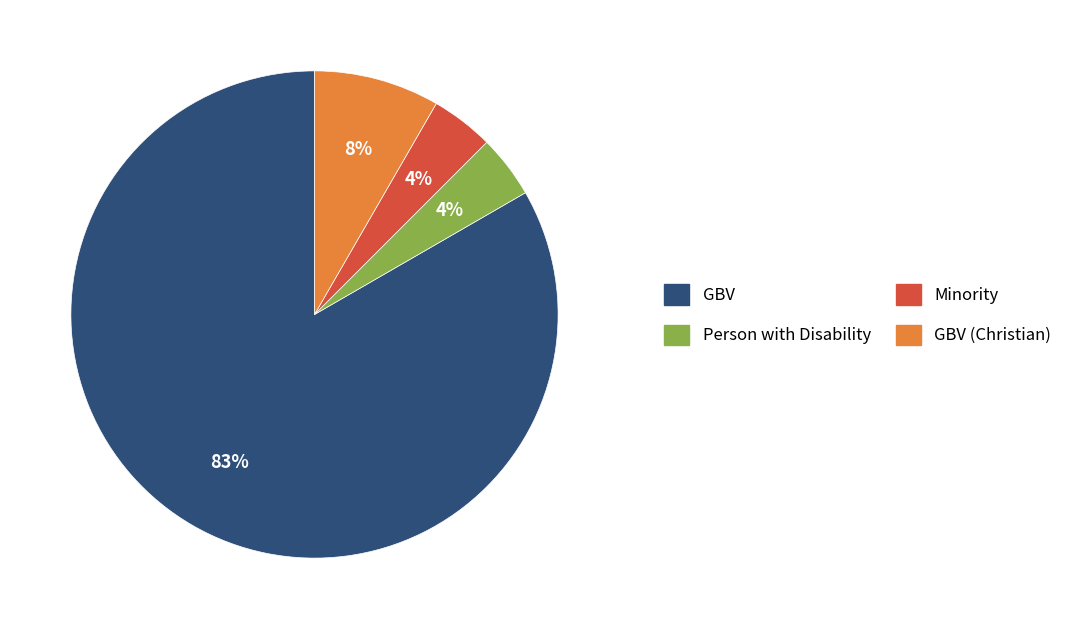

True or false: GBV (Christian) accounts for 21% of the total.

False